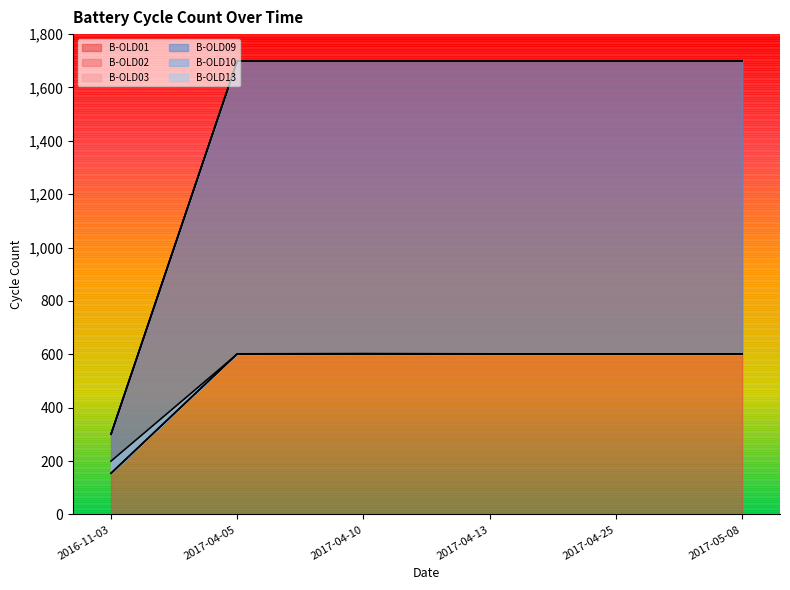

Reading right to left, list all the values displayed in this chart.

B-OLD01: 1700	1700	1700	1700	1700	301
B-OLD02: 1700	1700	1700	1700	1700	301
B-OLD03: 1700	1700	1700	1700	1700	301
B-OLD09: 602	602	602	603	602	154
B-OLD10: 602	602	602	602	602	155
B-OLD13: 601	601	601	601	601	200